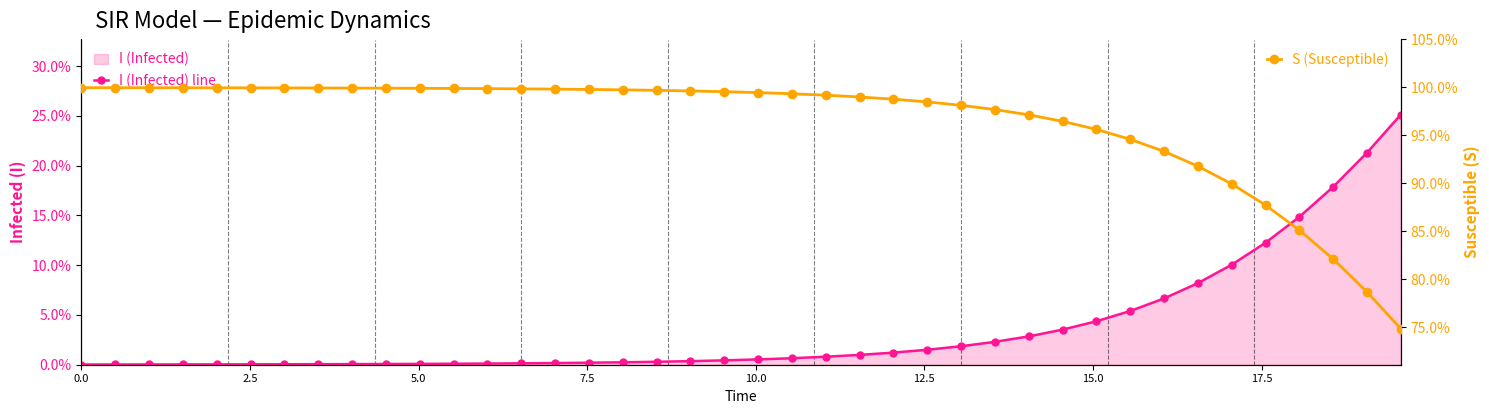

What is the difference between the maximum and minimum values in the I (Infected) line series?

0.3